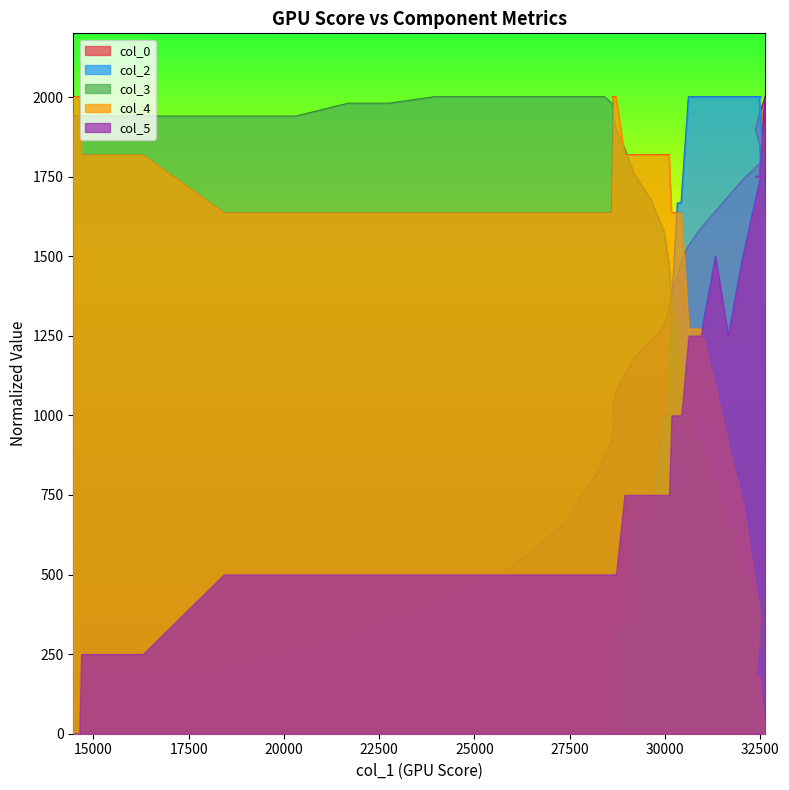

Rank the series at 17500 from highest to lowest value.

col_3, col_4, col_5, col_0, col_2